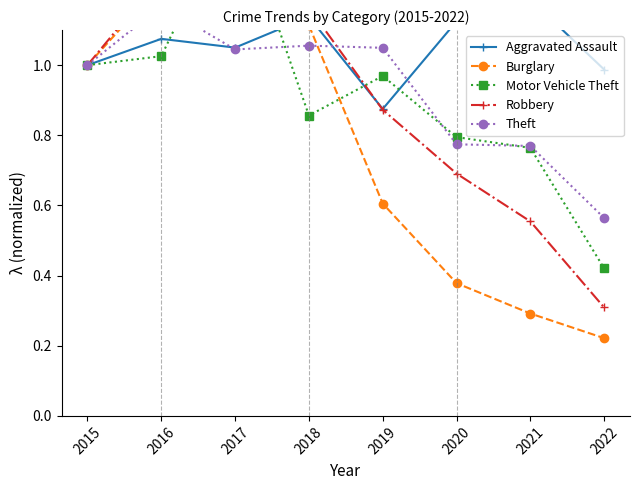

Which series changed the most between 2018 and 2021?

Burglary